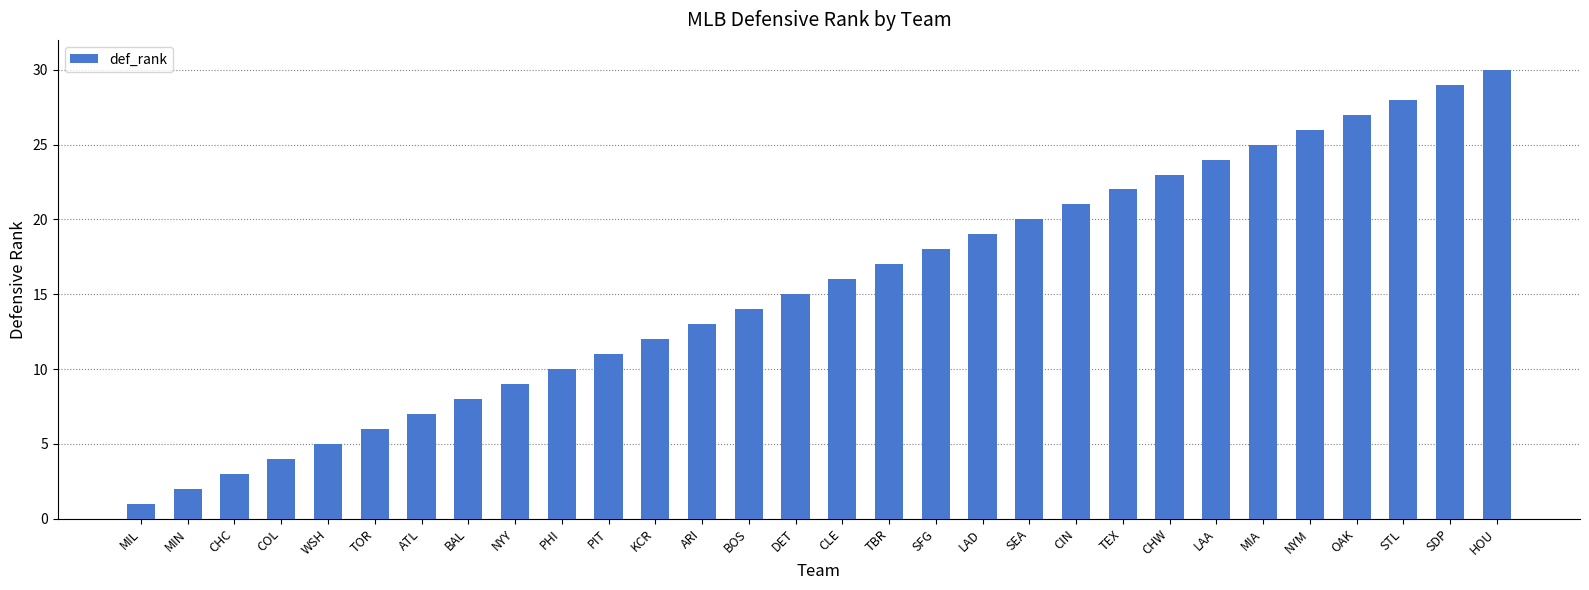

The chart shows a value of 18 at HOU. True or false?

False